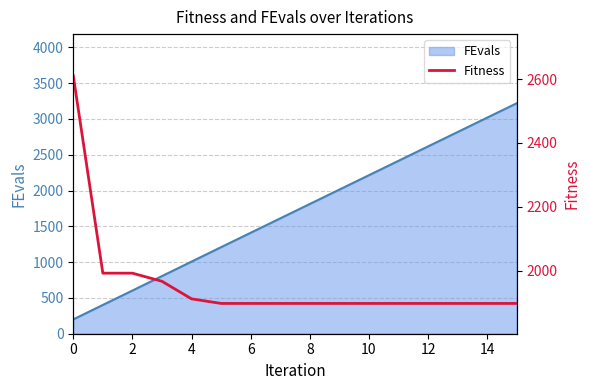

At which category does the chart reach its minimum across all series?

10